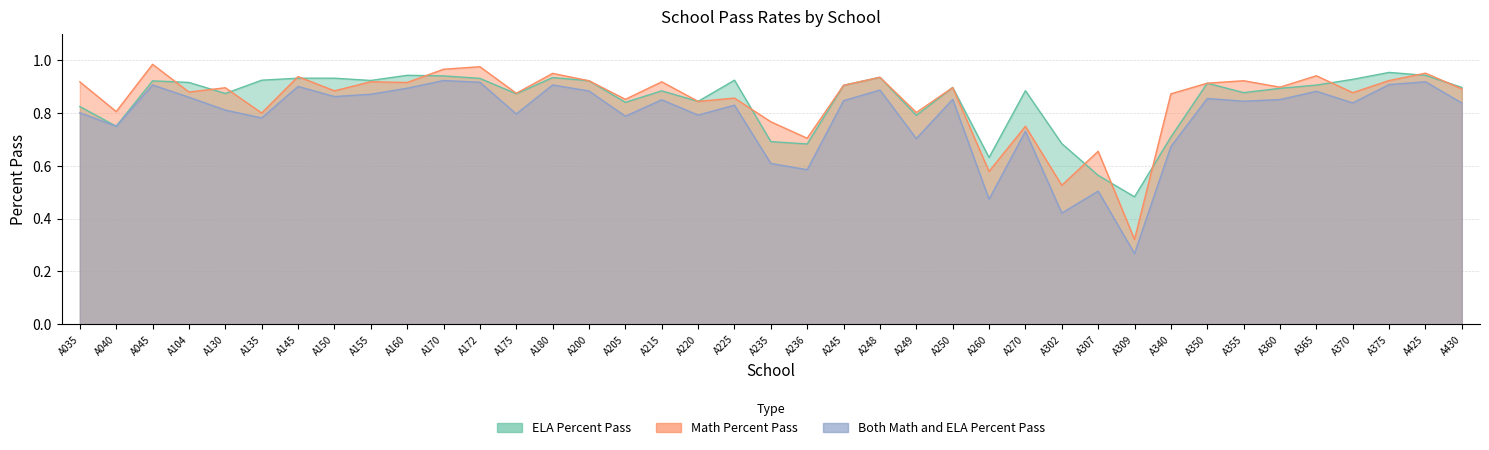

The value of Math Percent Pass at A215 is 0.5. True or false?

False